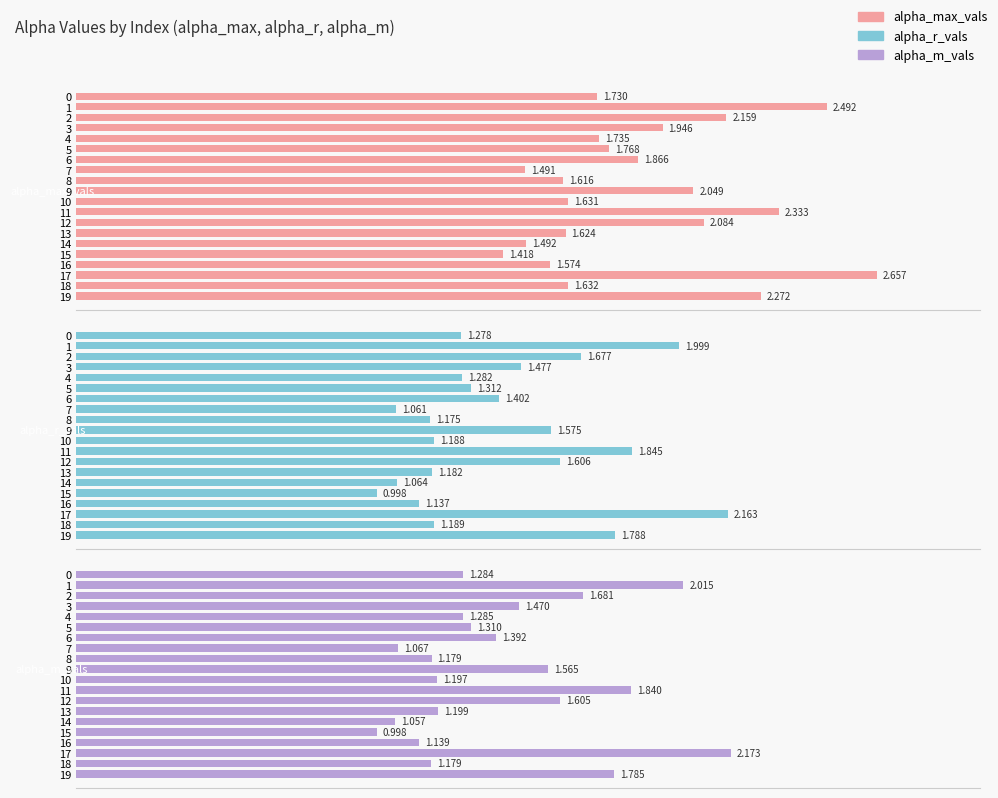

What is the value of the alpha_r_vals bar at the 16th from the left?

1.0